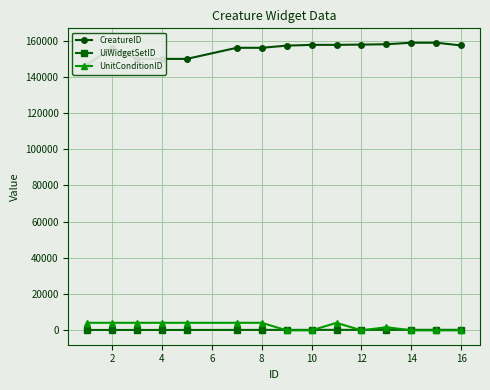

How many data points in UiWidgetSetID are less than 260?

7